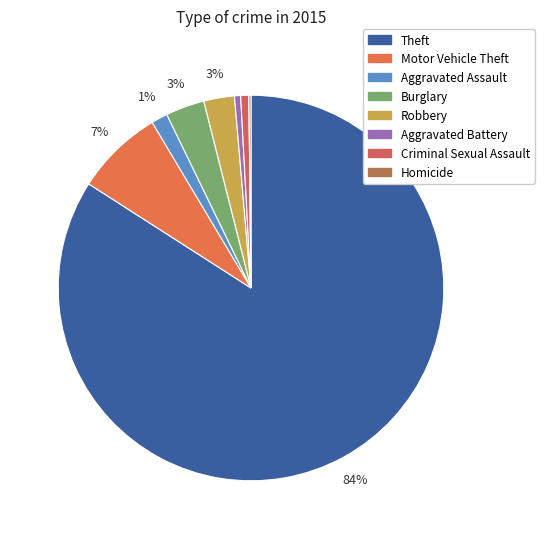

To the nearest percent, what is the average slice percentage?

11%